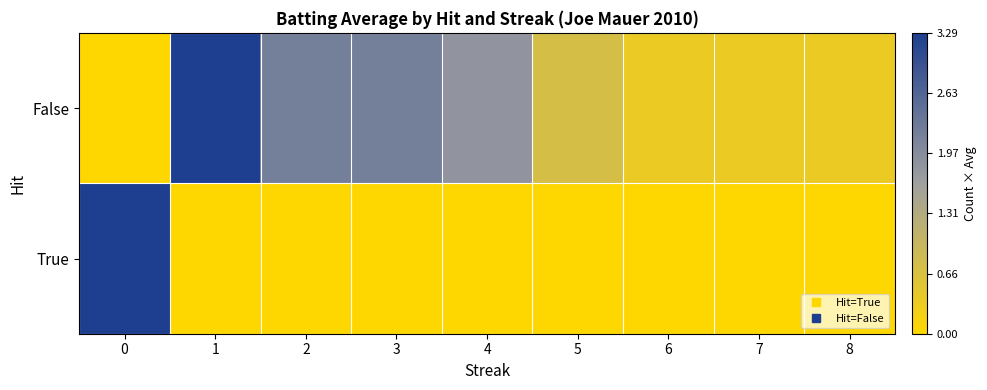

What is the difference between the highest and lowest values at 8?

0.4